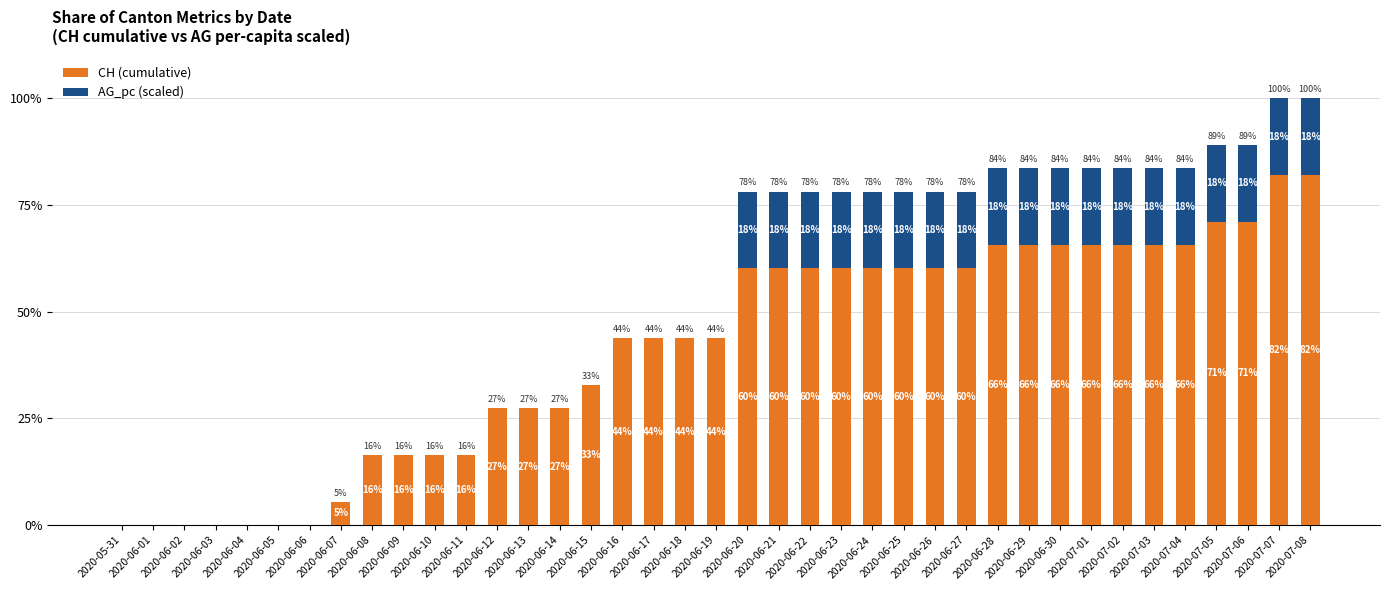

Which series has the widest spread of values?

CH (cumulative)